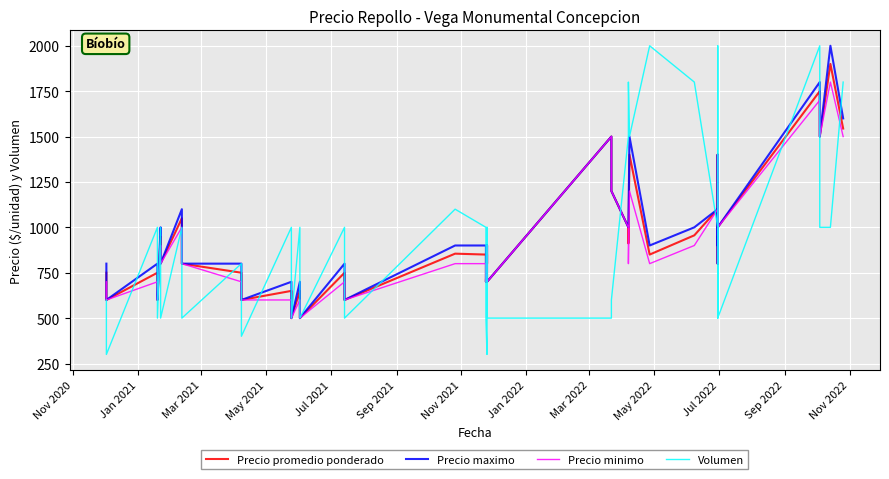

Reading left to right, what are all the values shown in this chart?

Precio promedio ponderado: 750	600	750	600	950	800	1050	800	750	600	650	500	650	500	750	600	855	850	700	900	800	850	700	1500	1200	1000	911	1400	850	956	1100	900	950	800	1400	1000	1750	1500	1900	1544
Precio maximo: 800	600	800	600	1000	800	1100	800	800	600	700	500	700	500	800	600	900	900	700	900	800	900	700	1500	1200	1000	1000	1500	900	1000	1100	900	1000	800	1400	1000	1800	1500	2000	1600
Precio minimo: 700	600	700	600	900	800	1000	800	700	600	600	500	600	500	700	600	800	800	700	900	800	800	700	1500	1200	1000	800	1200	800	900	1100	900	900	800	1400	1000	1700	1500	1800	1500
Volumen: 600	300	1000	500	1000	500	1000	500	800	400	1000	500	1000	500	1000	500	1100	1000	500	300	300	1000	500	500	600	1500	1800	1500	2000	1800	1000	500	2000	1000	500	500	2000	1000	1000	1800